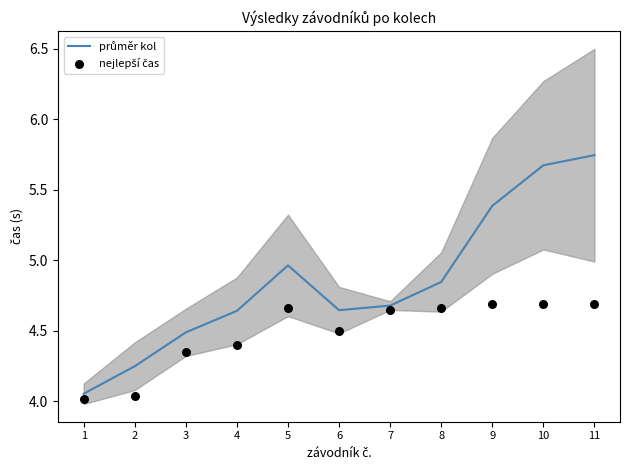

What are all the series names shown in the legend?

průměr kol, nejlepší čas